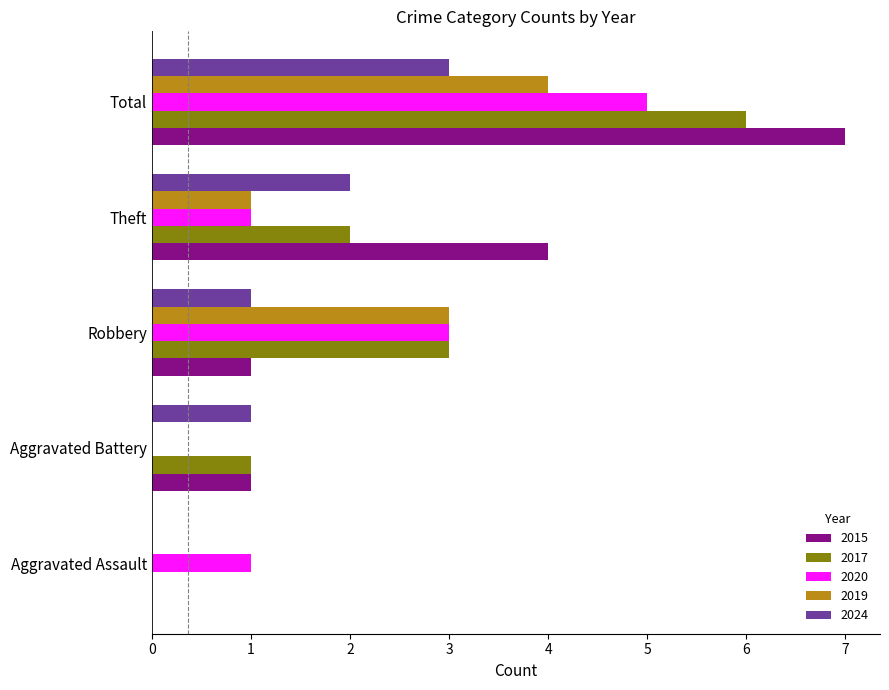

The value of 2019 at Robbery is 3. True or false?

True